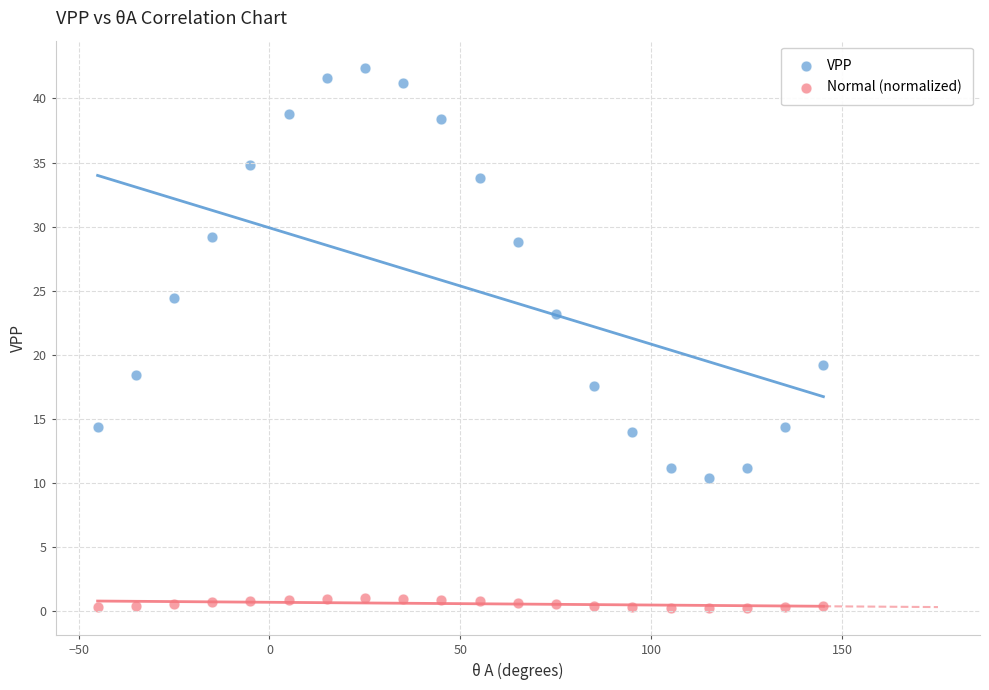

Which series reaches the minimum Y coordinate?

Normal (normalized)